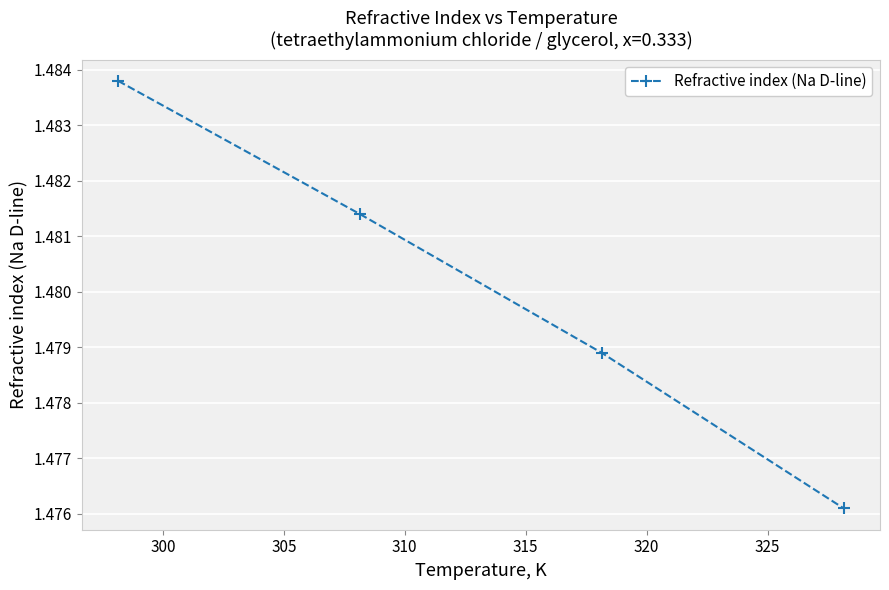

How many values are between 1 and 2?

4